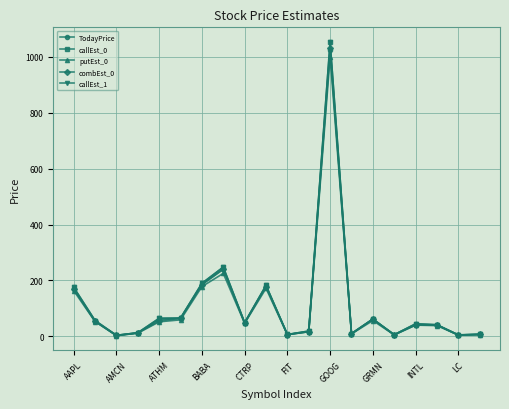

Does the chart have visible grid lines?

Yes